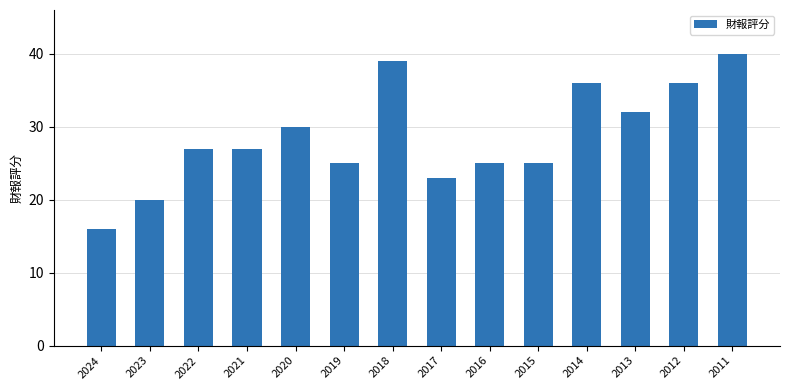

What is the difference between the maximum and minimum values?

24